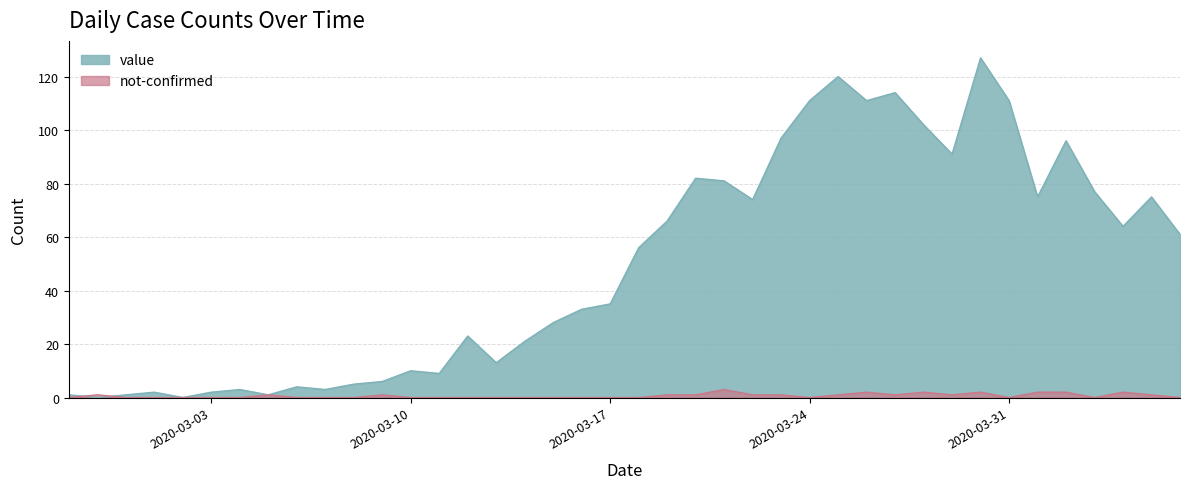

Rank the categories by value value from highest to lowest.

2020-03-30, 2020-03-25, 2020-03-27, 2020-03-24, 2020-03-26, 2020-03-31, 2020-03-28, 2020-03-23, 2020-04-02, 2020-03-29, 2020-03-20, 2020-03-21, 2020-04-03, 2020-04-01, 2020-04-05, 2020-03-22, 2020-03-19, 2020-04-04, 2020-04-06, 2020-03-18, 2020-03-17, 2020-03-16, 2020-03-15, 2020-03-12, 2020-03-14, 2020-03-13, 2020-03-10, 2020-03-11, 2020-03-09, 2020-03-08, 2020-03-06, 2020-03-04, 2020-03-07, 2020-03-01, 2020-03-03, 2020-02-27, 2020-02-29, 2020-03-05, 2020-02-28, 2020-03-02